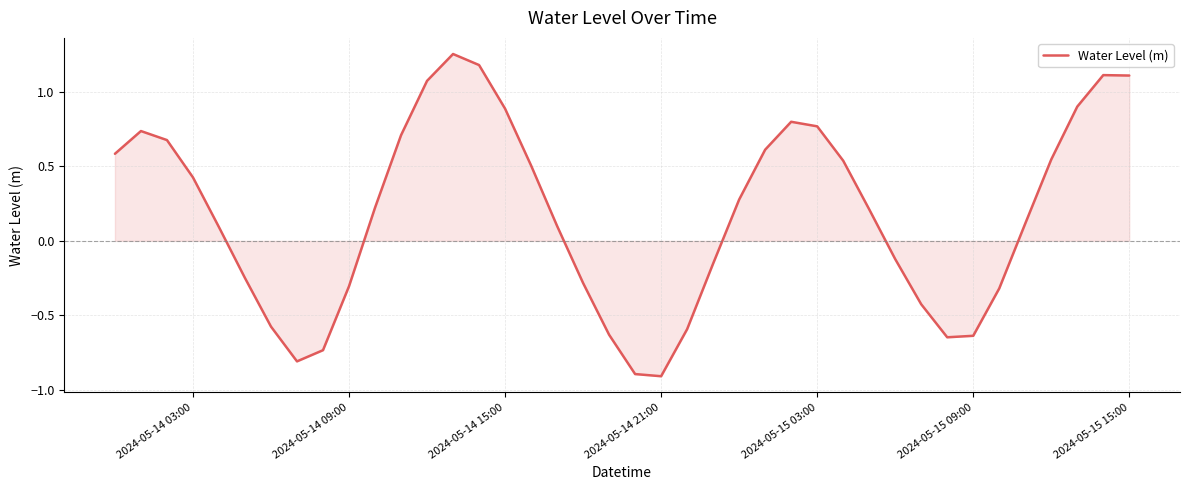

What is the minimum value shown in the chart?

-0.9